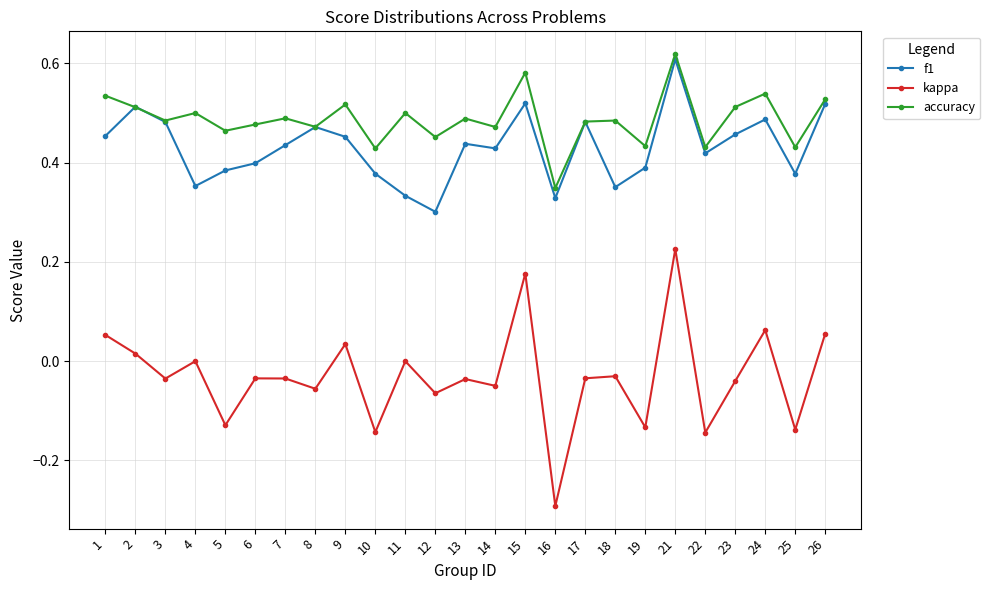

At which category is the sum across all series the highest?

21